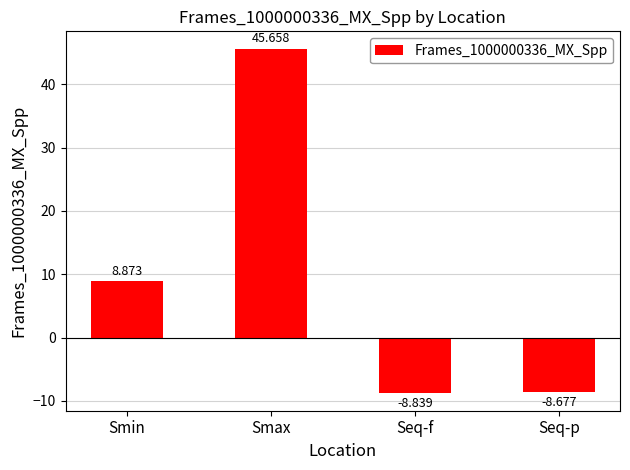

Reading left to right, transcribe all the data shown in this chart.

8.9	45.7	-8.8	-8.7